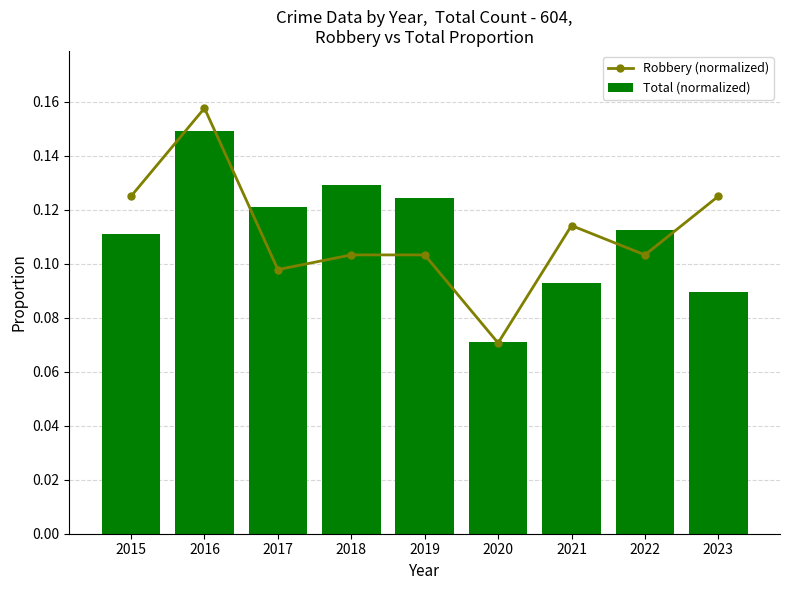

True or false: Robbery (normalized) has a value of 0.0 at 2017.

False